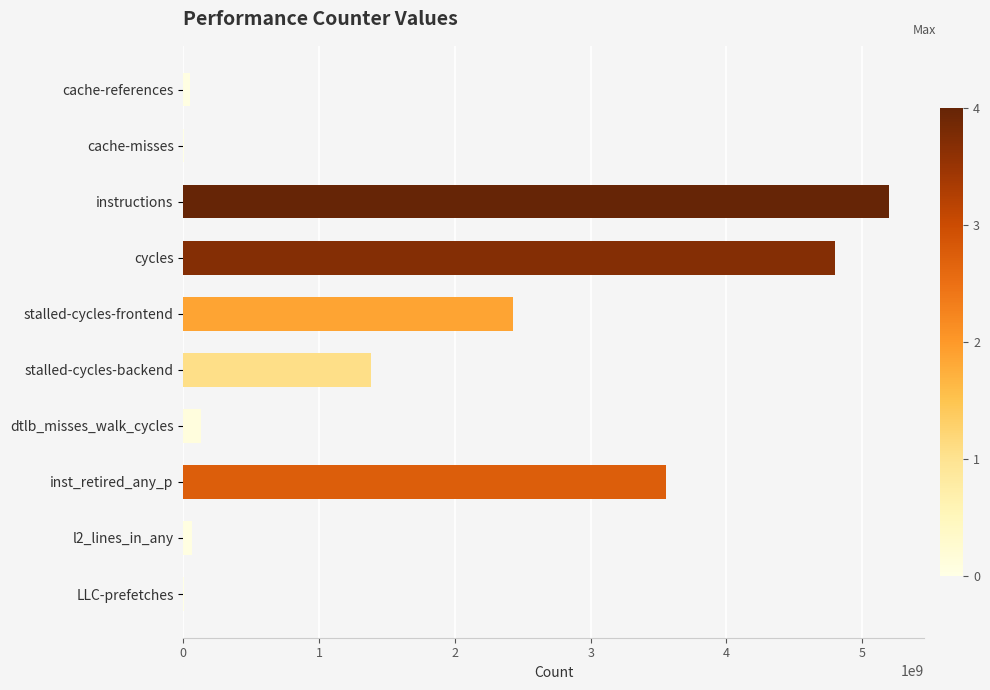

Read the value at instructions.

5197362830